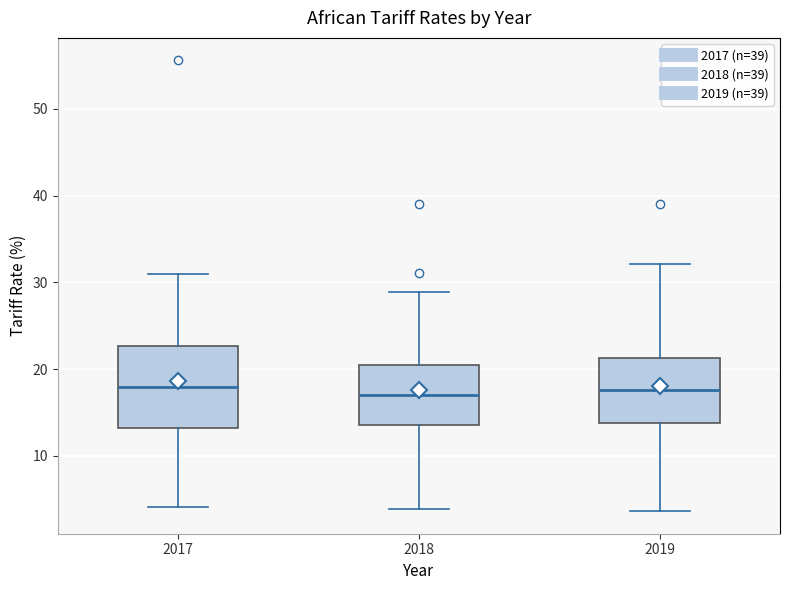

Reading left to right, read every box against the y-axis: the position of its median line, the range the box covers, and the ends of its whiskers. The values are not printed on the chart, so give them approximately, as read against the axis.

2017: median 18, box 13 to 23, whiskers 4 to 31
2018: median 17, box 14 to 20, whiskers 4 to 29
2019: median 18, box 14 to 21, whiskers 4 to 32